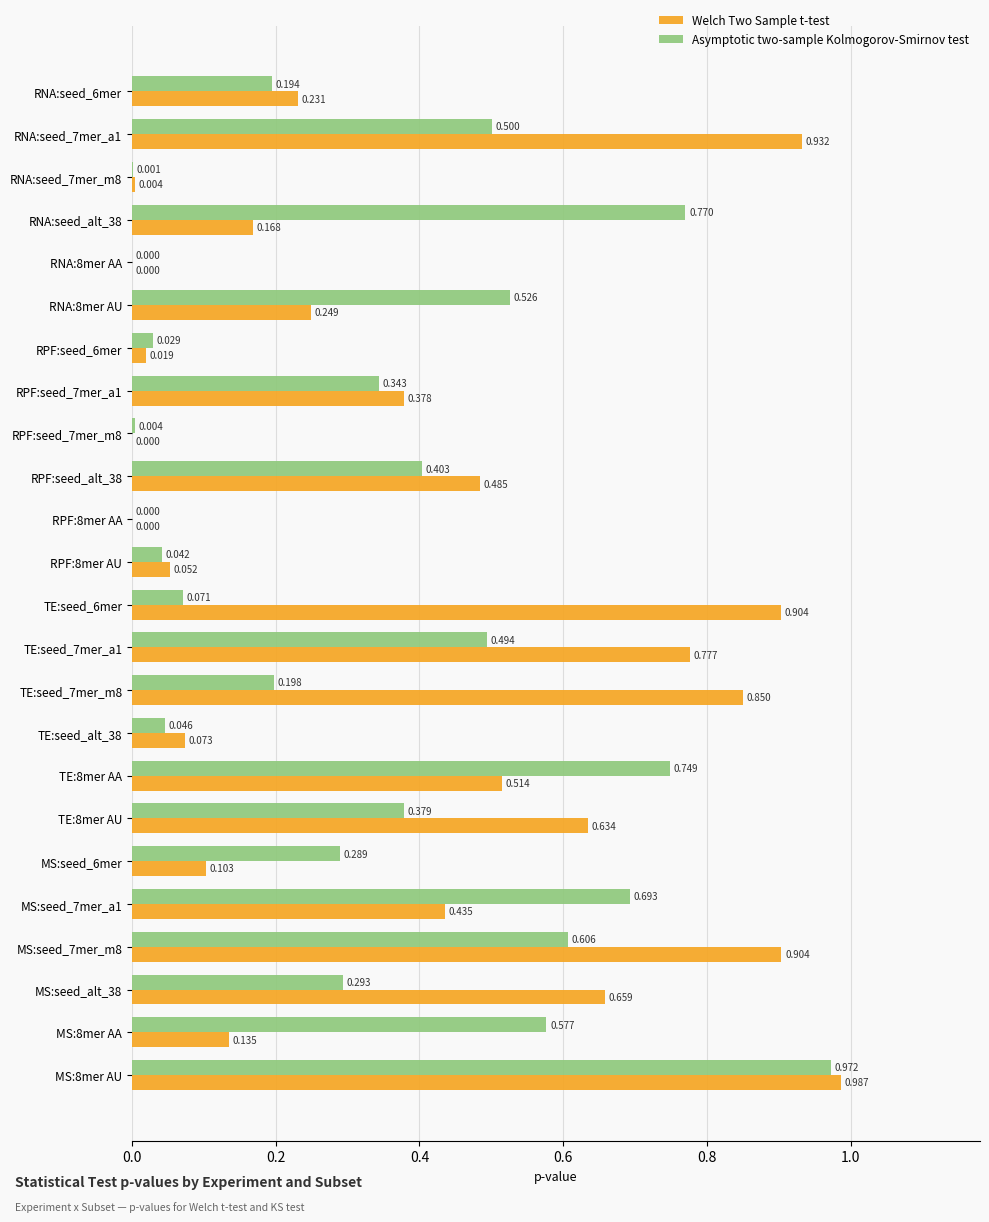

Is the value of Asymptotic two-sample Kolmogorov-Smirnov test at RPF:seed_7mer_a1 greater than the value of Welch Two Sample t-test at RNA:seed_7mer_m8?

Yes